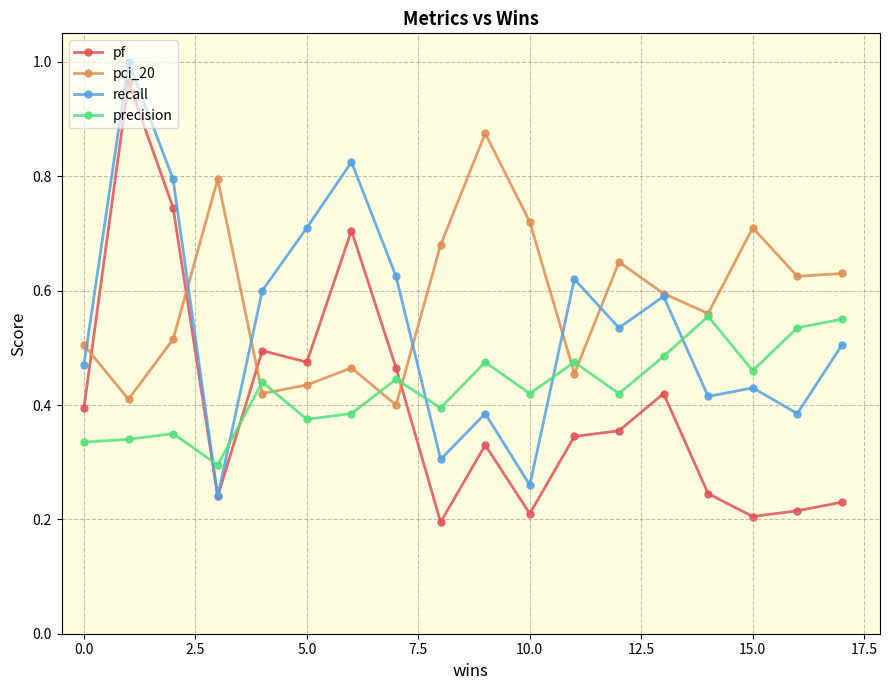

True or false: precision and recall cross at least once.

True